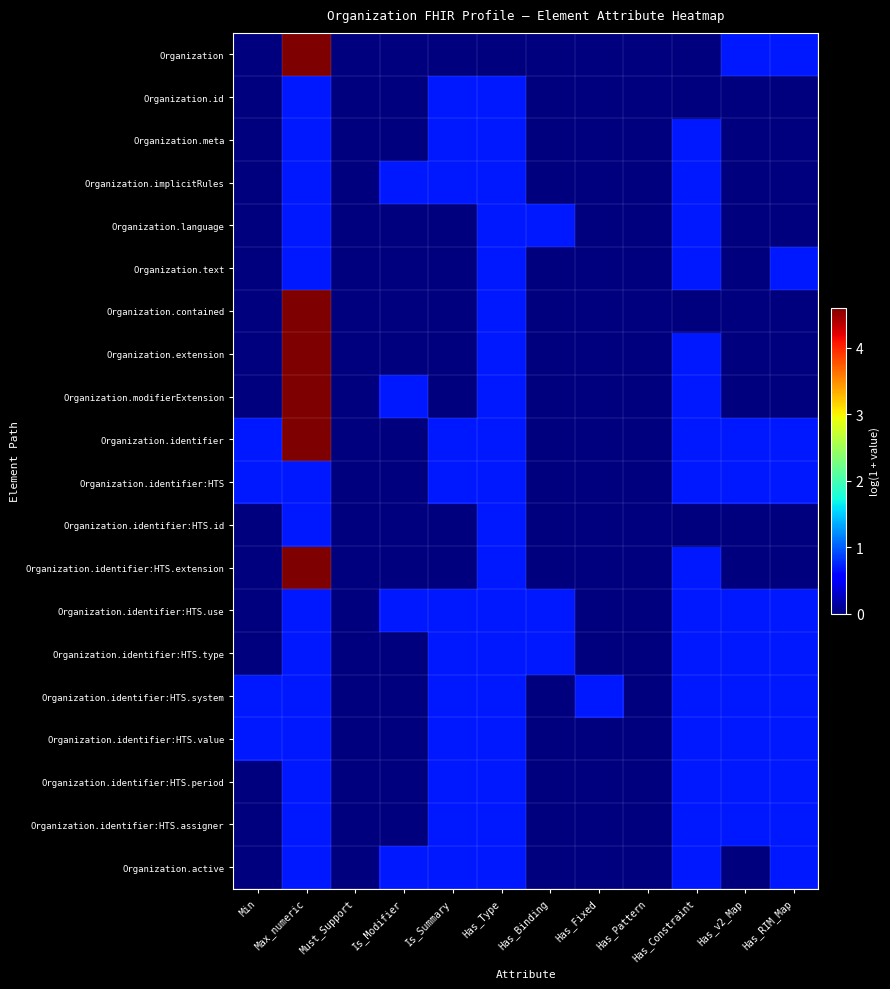

How many data points does each series have?

12